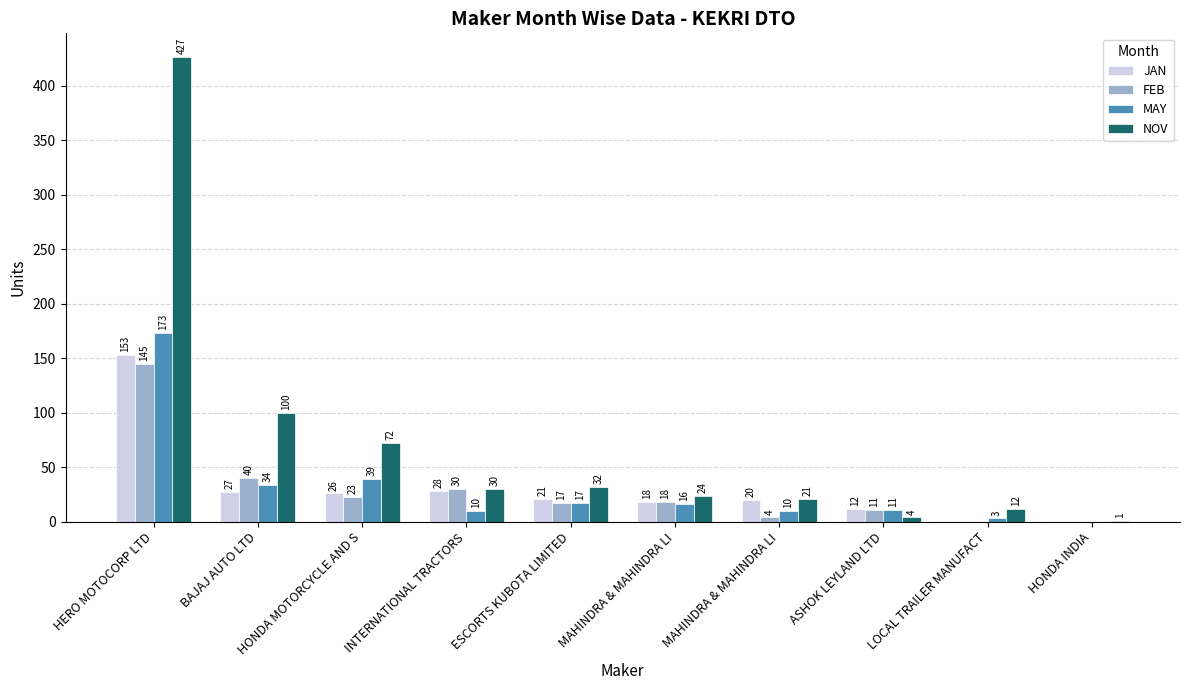

What is the difference between the maximum and second lowest values in the FEB series?

145